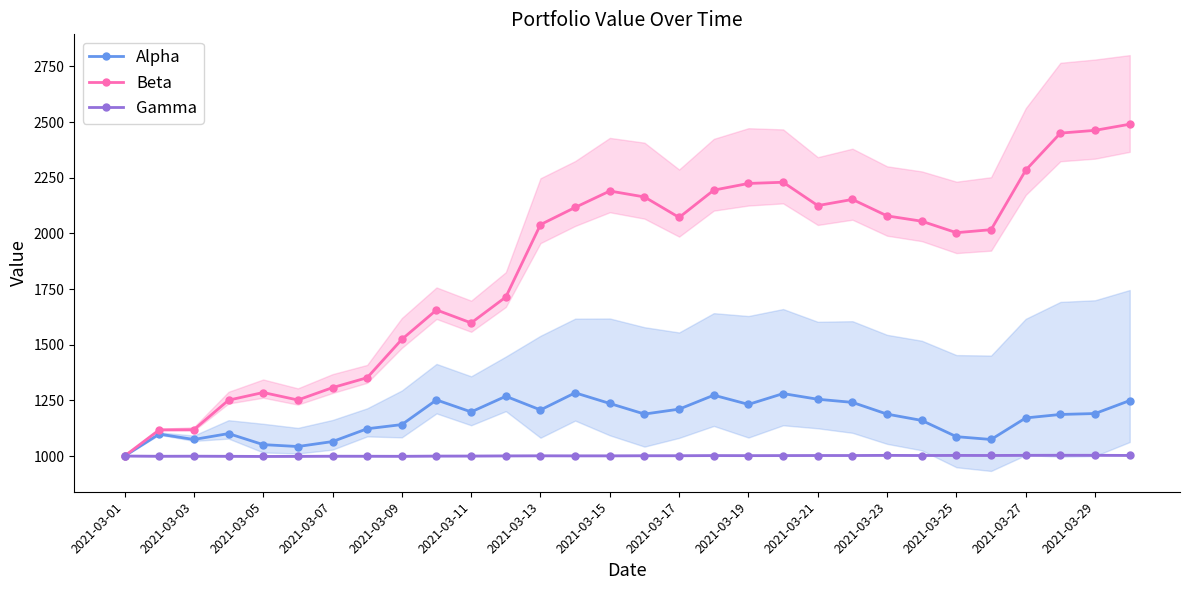

Which series has the widest spread of values?

Beta